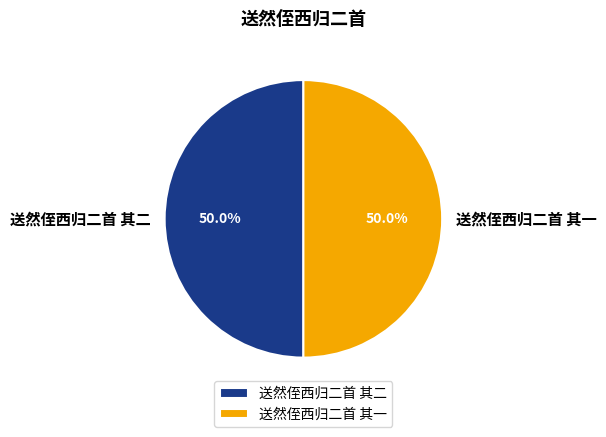

To the nearest percent, what is the combined percentage of 送然侄西归二首 其一 and 送然侄西归二首 其二?

100%